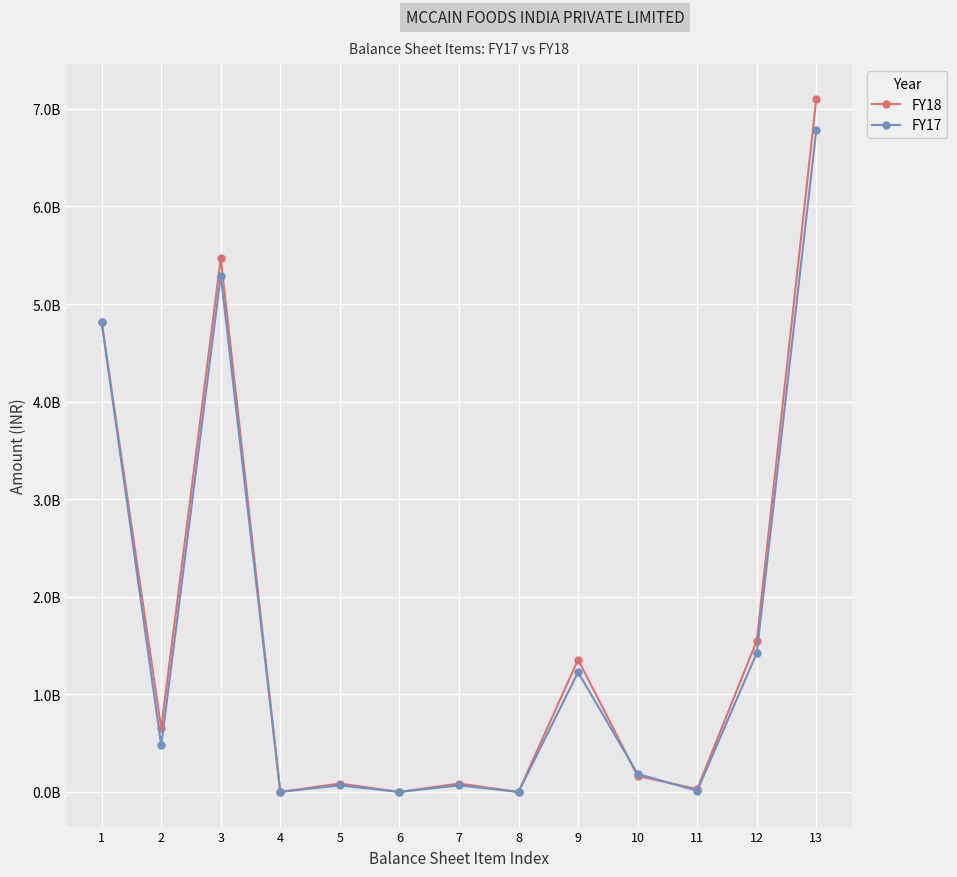

Which category has the lowest value in the FY18 series?

4